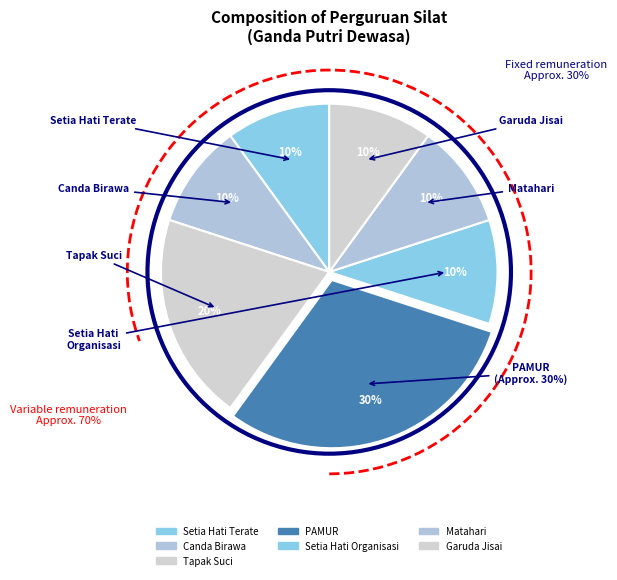

Rank the categories by value from highest to lowest.

PAMUR, Tapak Suci, Setia Hati Terate, Canda Birawa, Setia Hati Organisasi, Matahari, Garuda Jisai